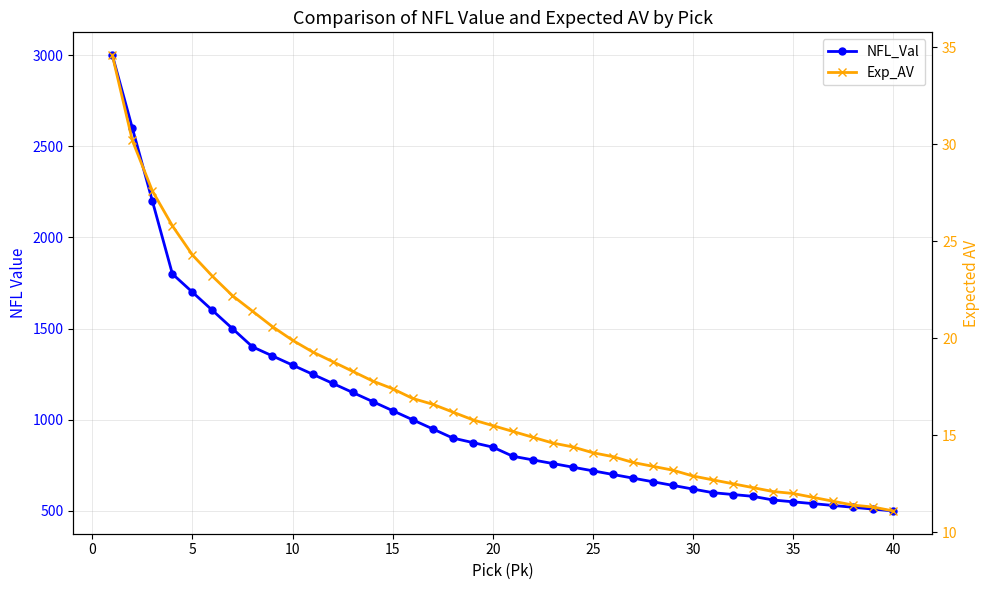

What is the average value of the Exp_AV series?

17.0